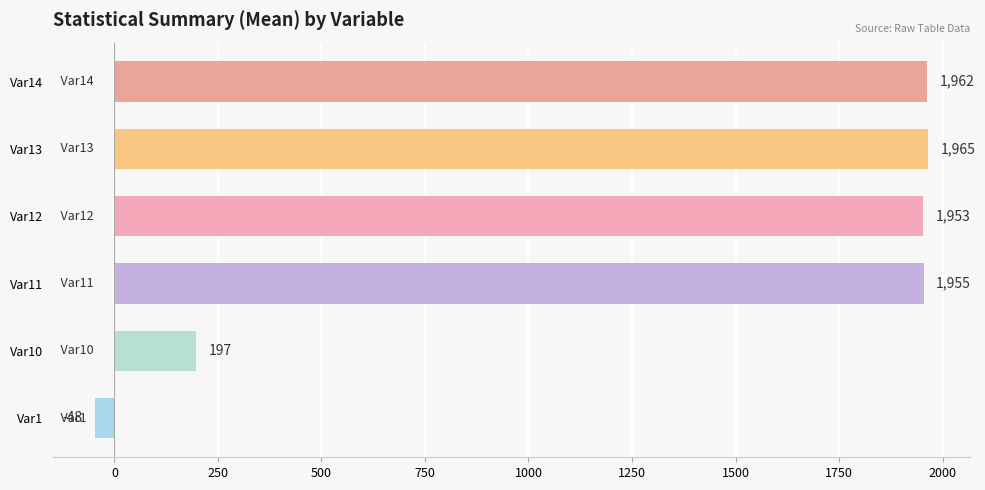

List the labels in order of value, smallest first.

Var1, Var10, Var12, Var11, Var14, Var13